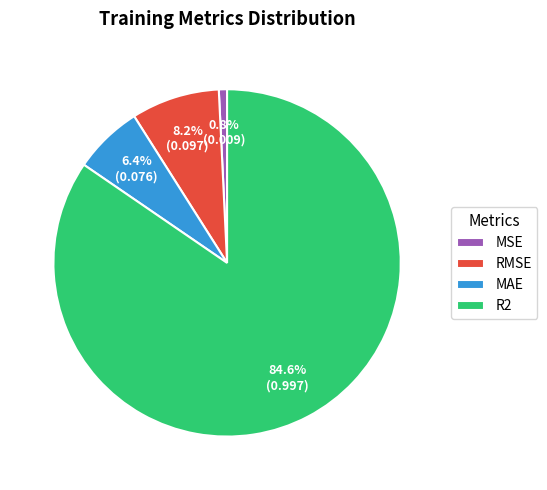

True or false: MSE accounts for 1% of the total.

True